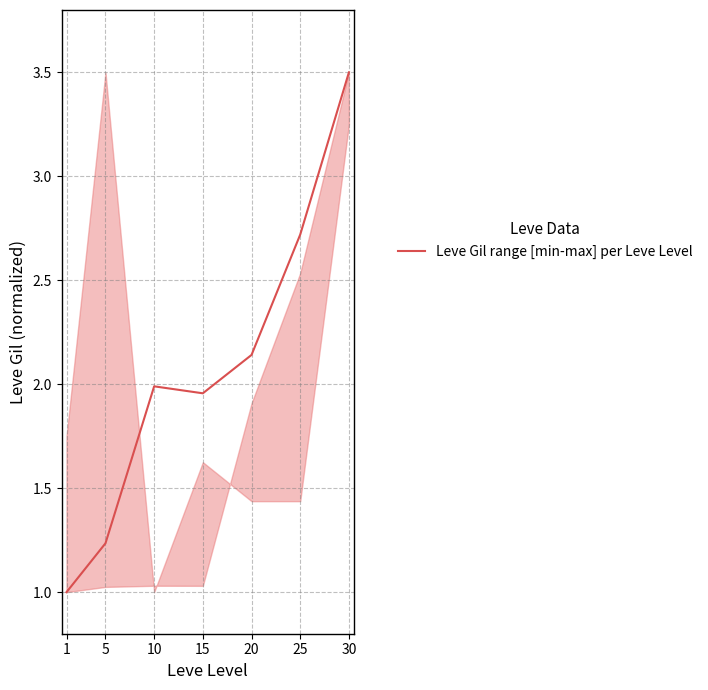

Where is the first local minimum?

15